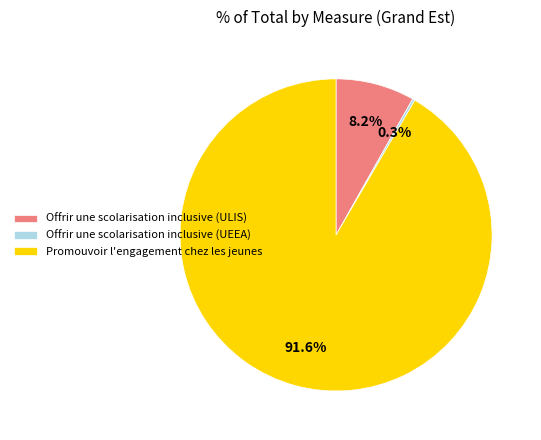

Between Promouvoir l'engagement chez les jeunes and Offrir une scolarisation inclusive (ULIS), which is larger?

Promouvoir l'engagement chez les jeunes